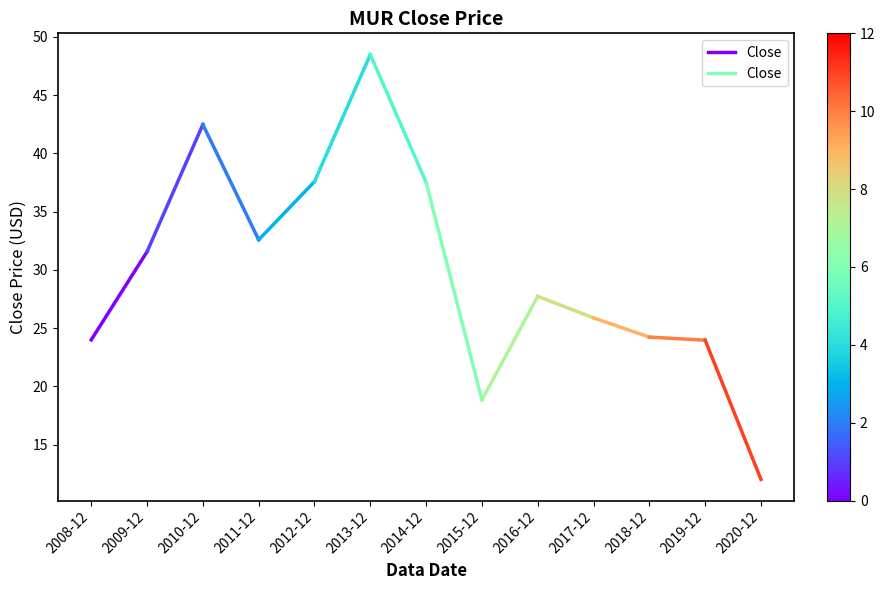

What is the difference between the values at 2009-12 and 2008-12?

7.6